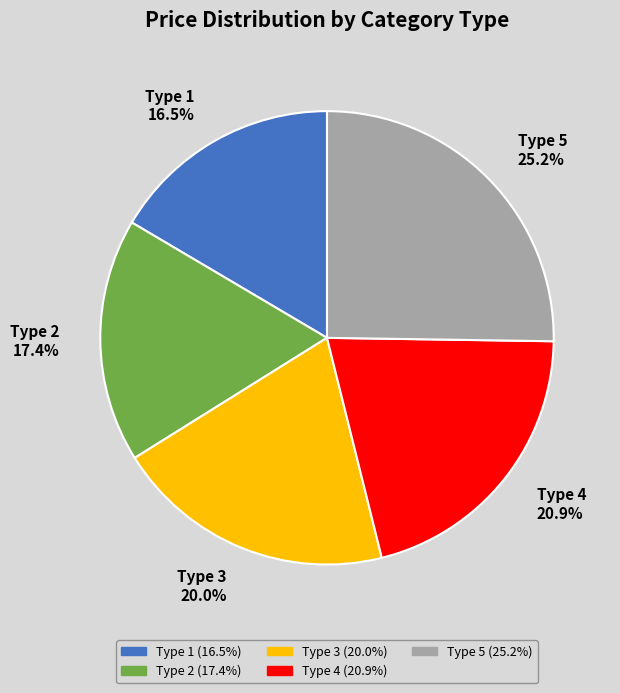

What percentage is NOT represented by Type 4?

79.1%